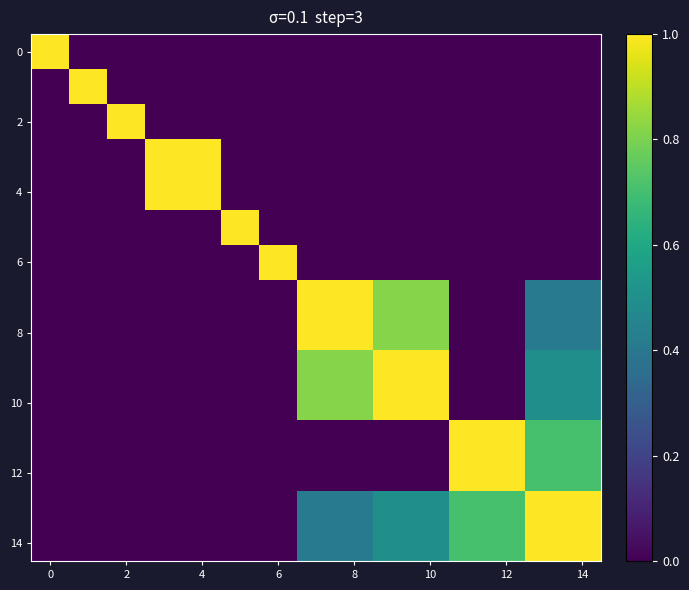

How many series are shown in this chart?

15